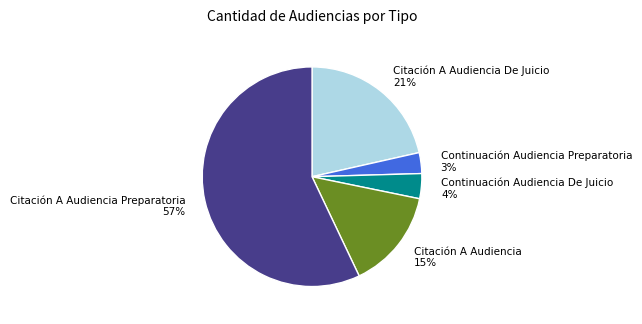

Which has a higher value, Continuación Audiencia Preparatoria or Citación A Audiencia De Juicio?

Citación A Audiencia De Juicio